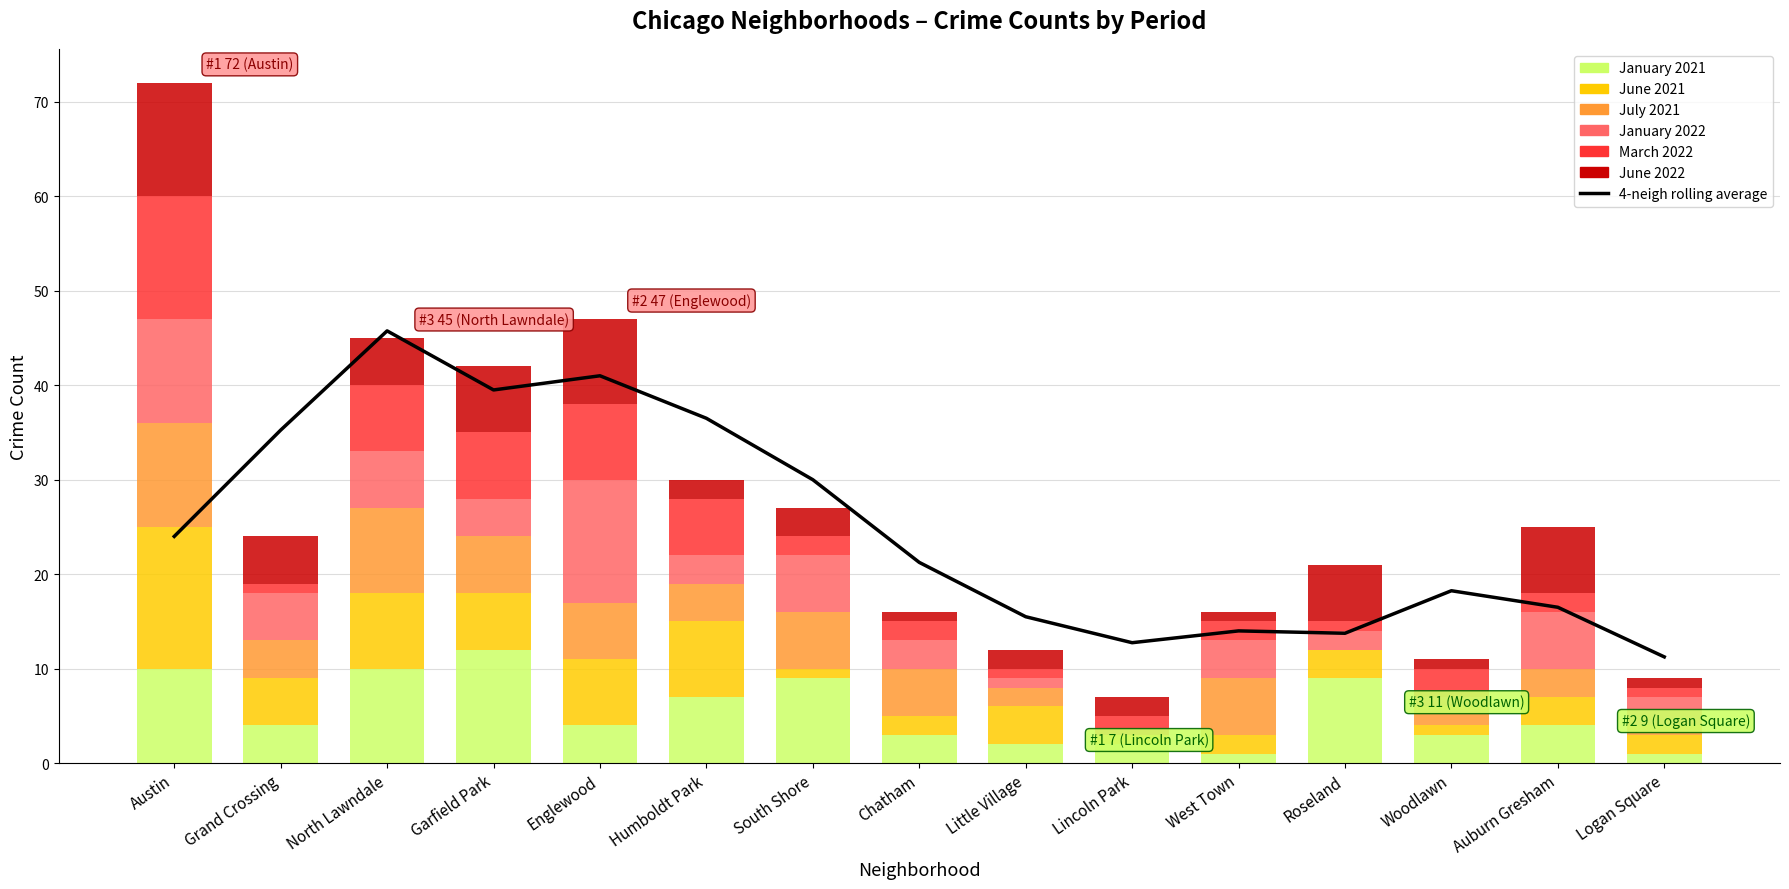

Where is June 2021 nearest to the value 8?

North Lawndale